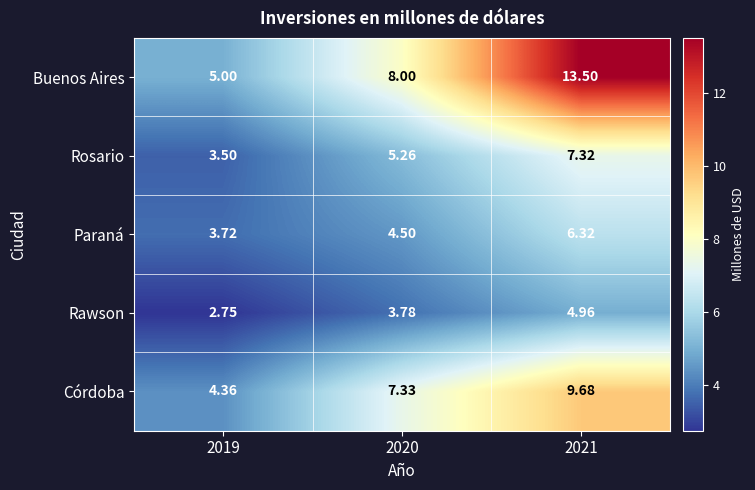

Which series has the largest range (max minus min)?

Buenos Aires